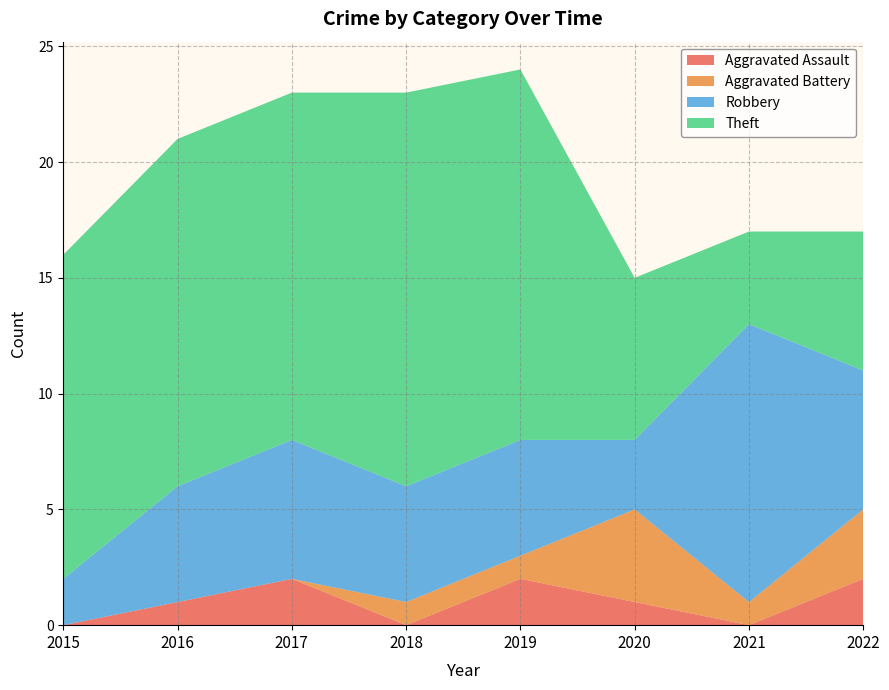

Reading left to right, extract all data points from this chart.

Aggravated Assault: 0	1	2	0	2	1	0	2
Aggravated Battery: 0	0	0	1	1	4	1	3
Robbery: 2	5	6	5	5	3	12	6
Theft: 14	15	15	17	16	7	4	6